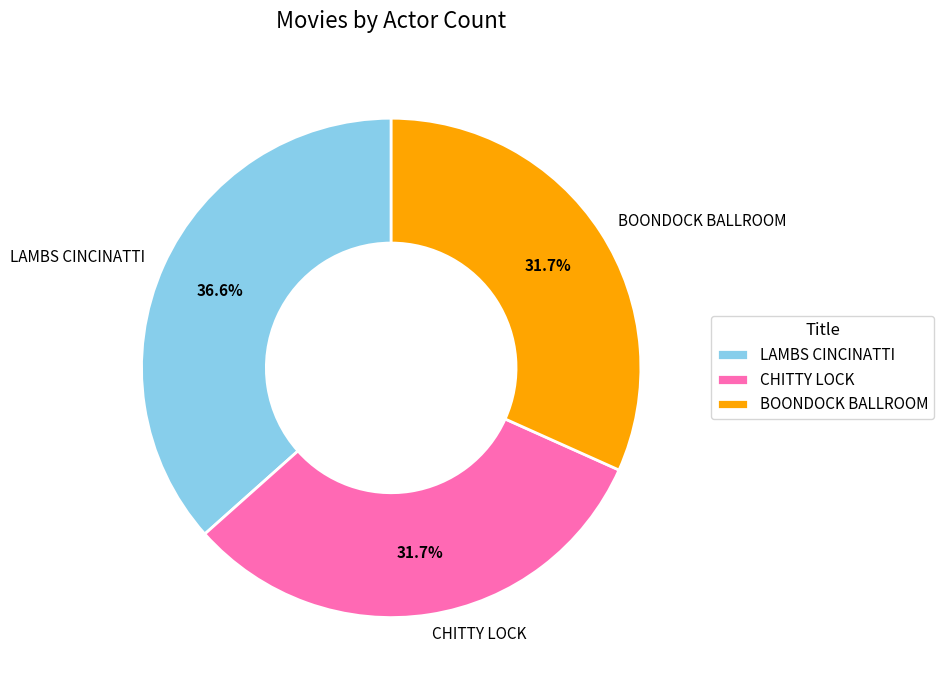

Approximately how many times larger is the value at CHITTY LOCK compared to BOONDOCK BALLROOM?

1.0